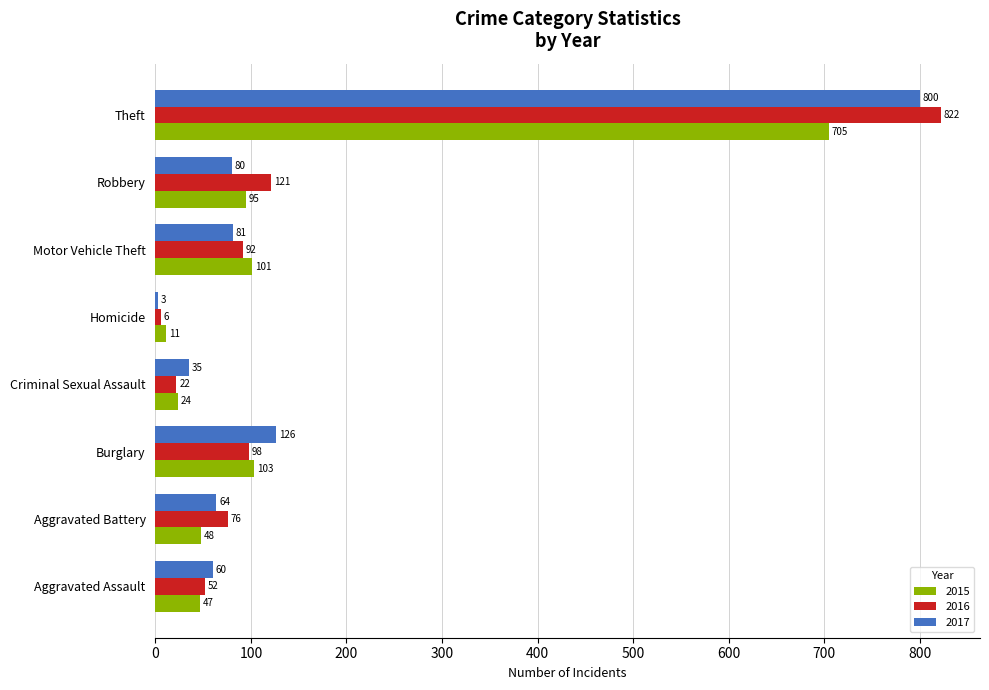

True or false: 2016 has a value of 76 at Aggravated Battery.

True